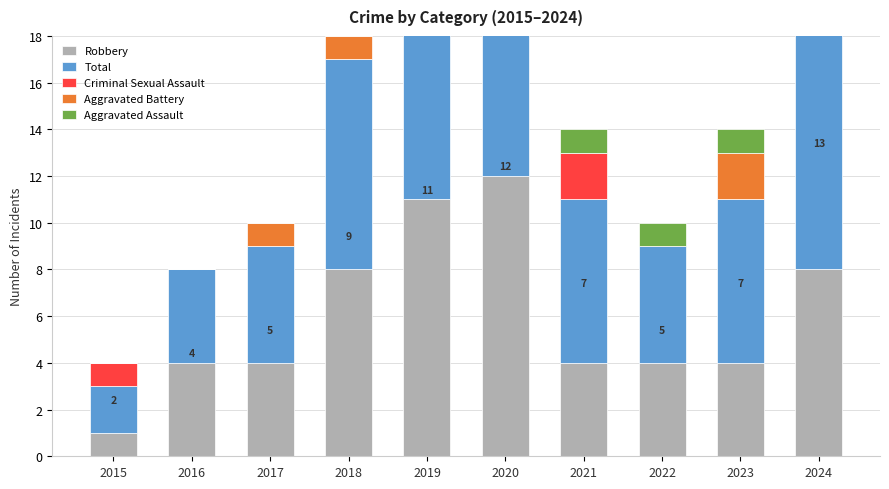

How many Robbery values are between 4 and 8?

7